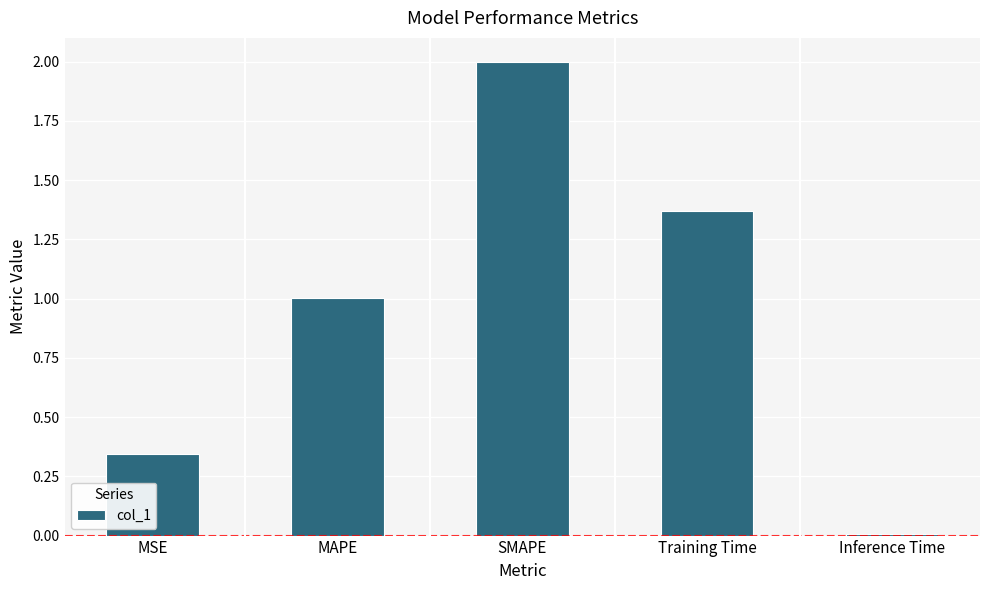

The chart shows a value of 0.0 at Inference Time. True or false?

True